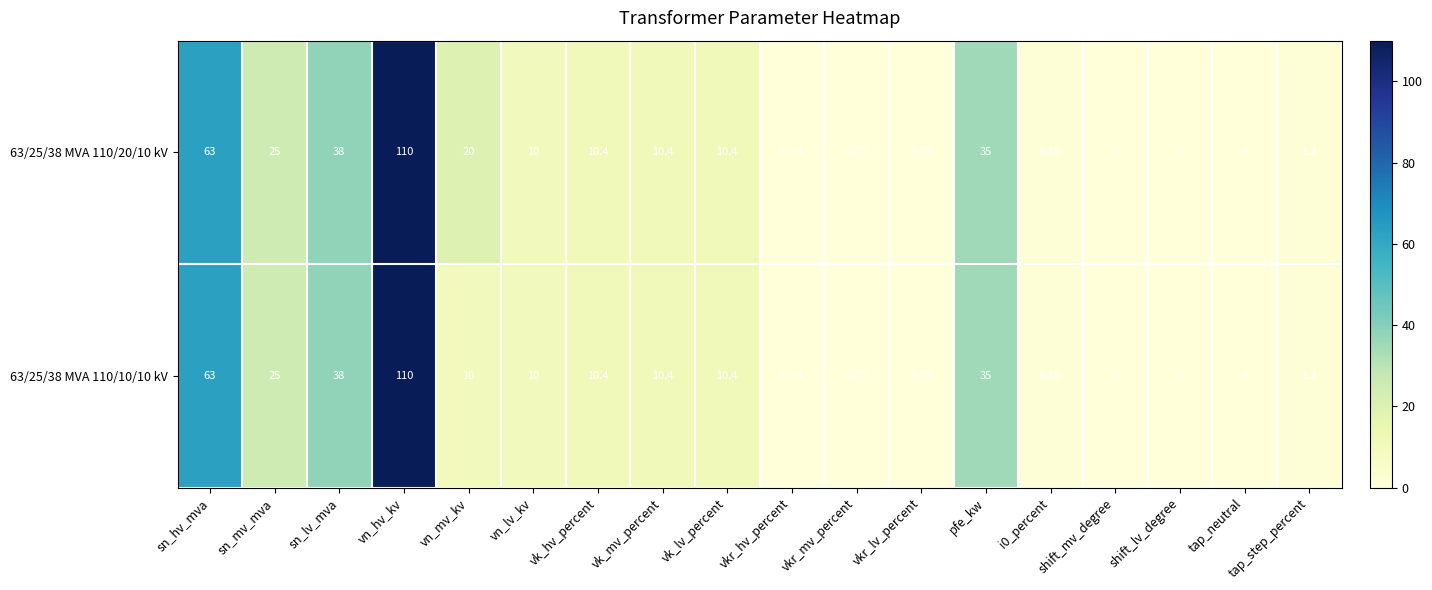

What is the total value across all series at sn_lv_mva?

76.0